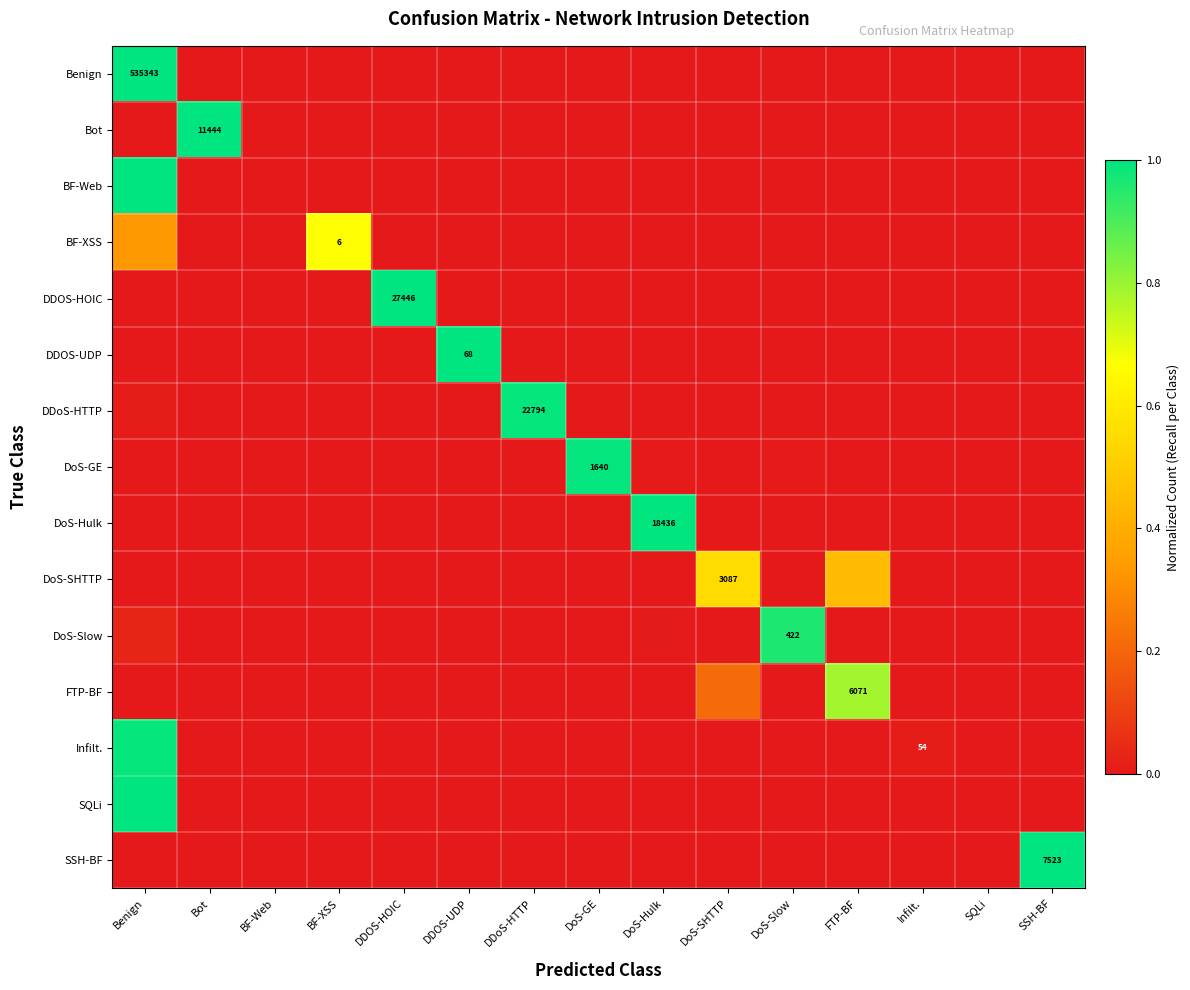

What is the highest value of the DDOS-UDP series?

1.0